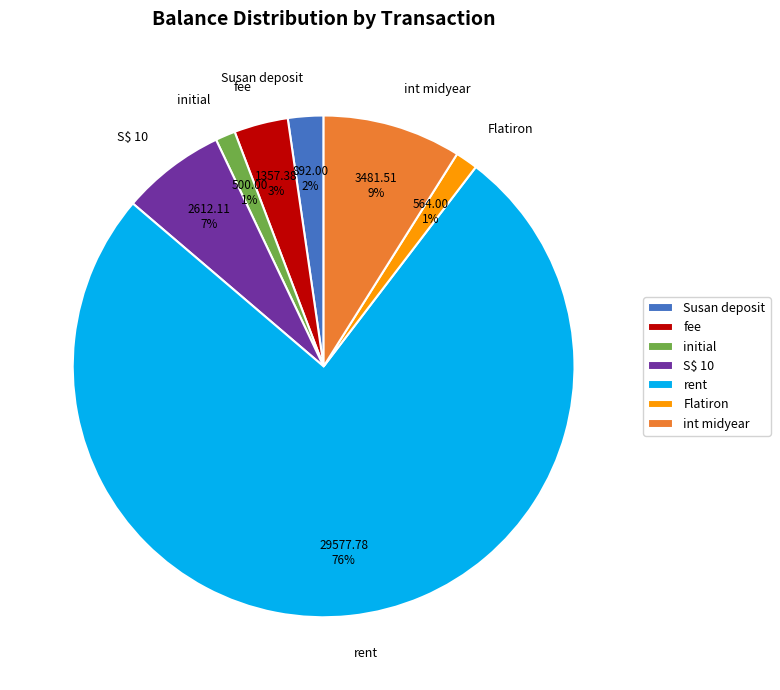

Is it true that rent is 1% of the pie?

False